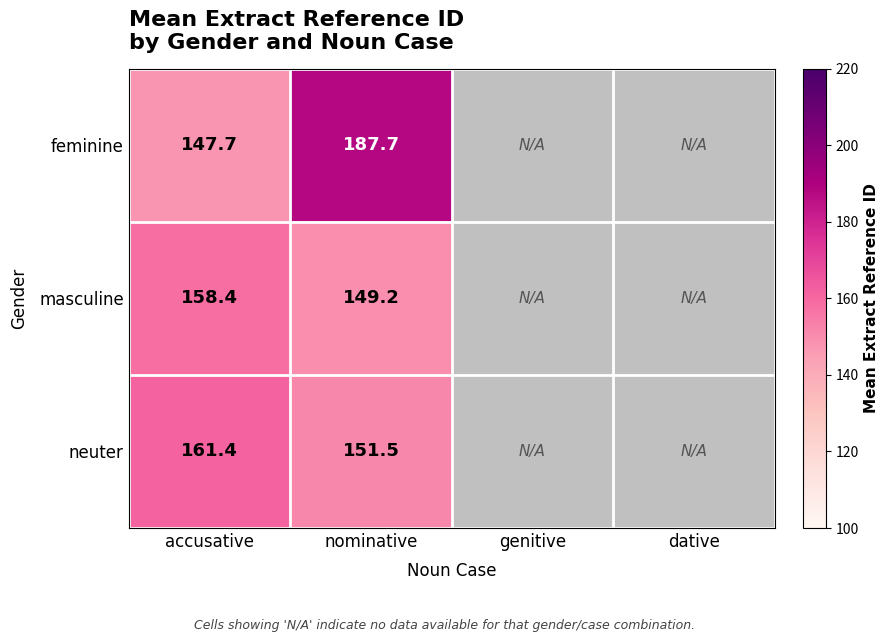

Which label corresponds to the smallest value in the chart?

accusative